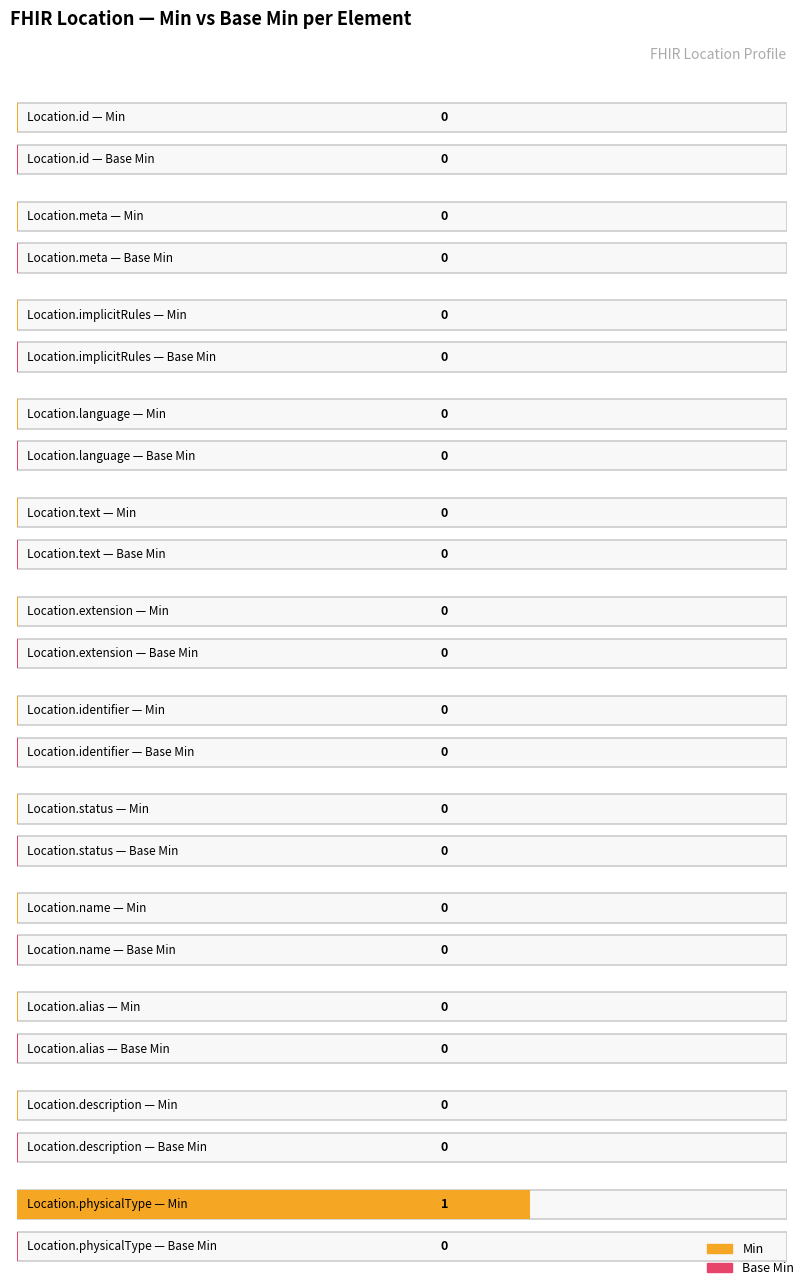

Where is Base Min nearest to the value 0?

Min